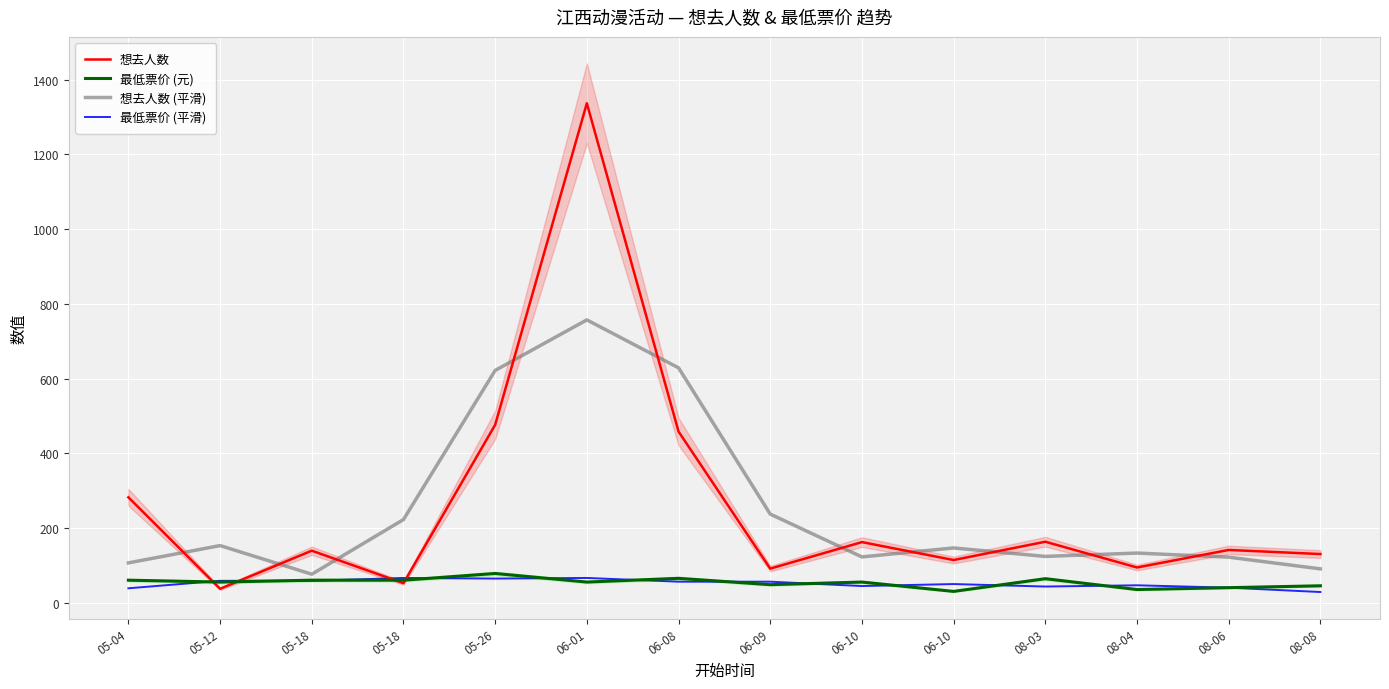

After their last crossing, which series has the higher values: 想去人数 (平滑) or 想去人数?

想去人数